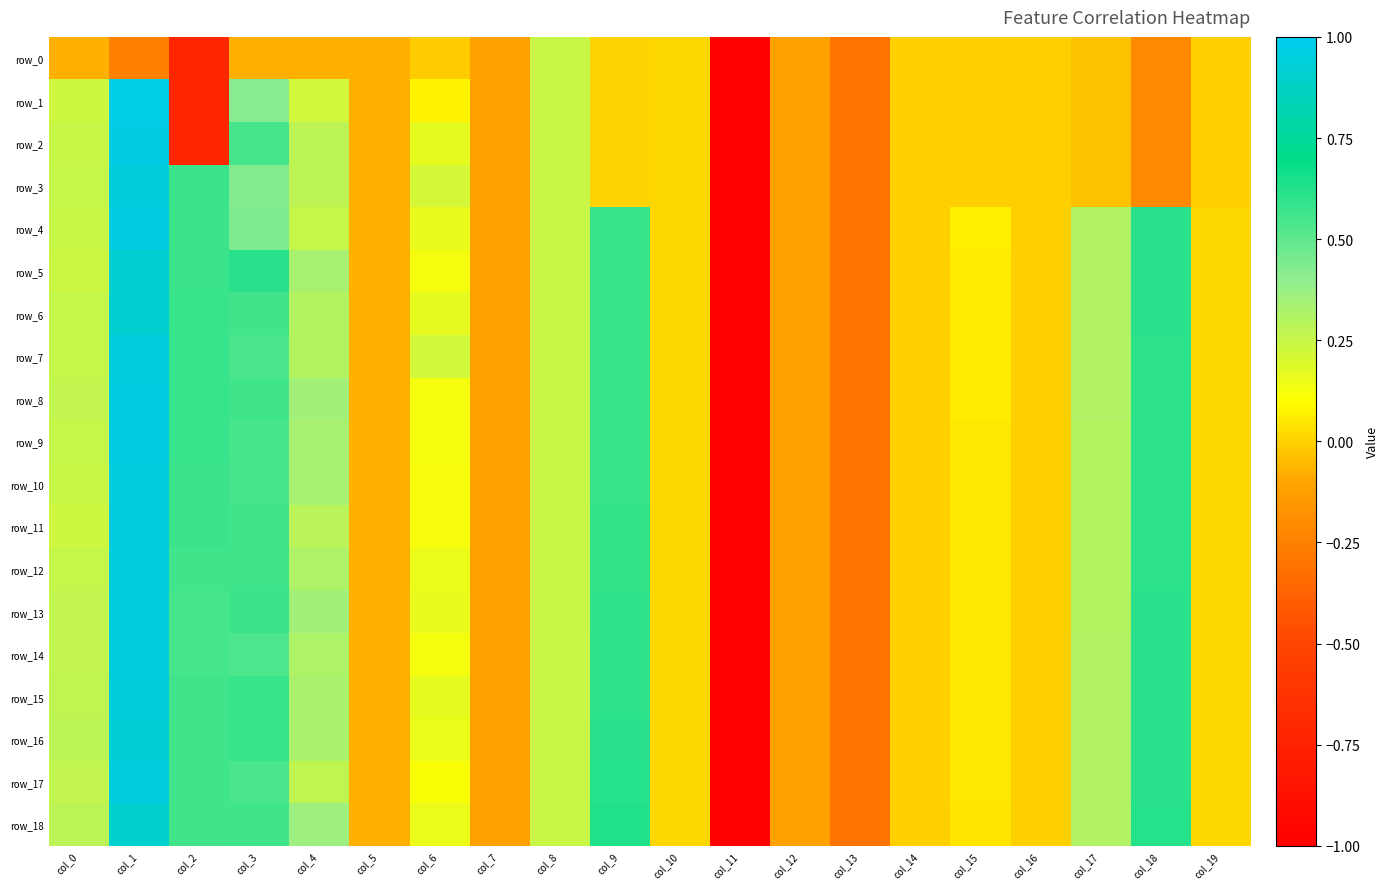

How many data points in row_16 are less than 0?

7